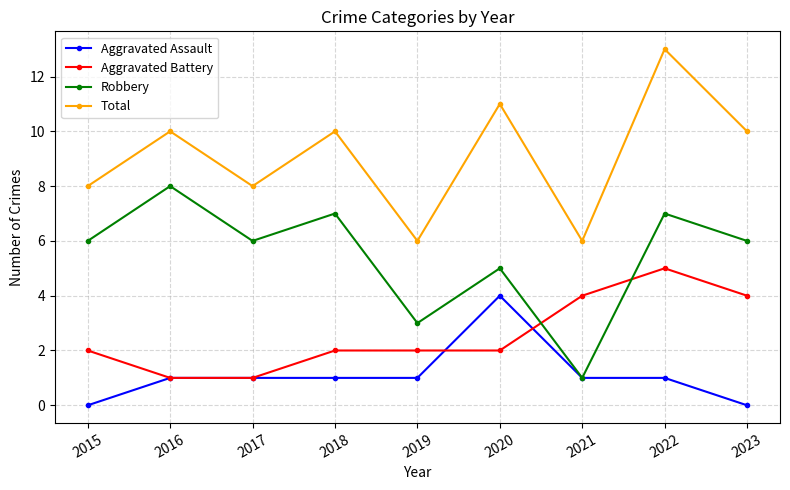

After their last crossing, which series has the higher values: Aggravated Battery or Aggravated Assault?

Aggravated Battery